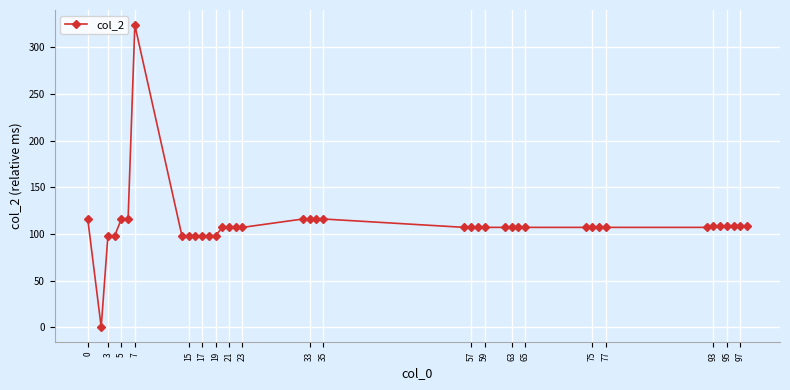

What is the value of the 20th point from the left?

116